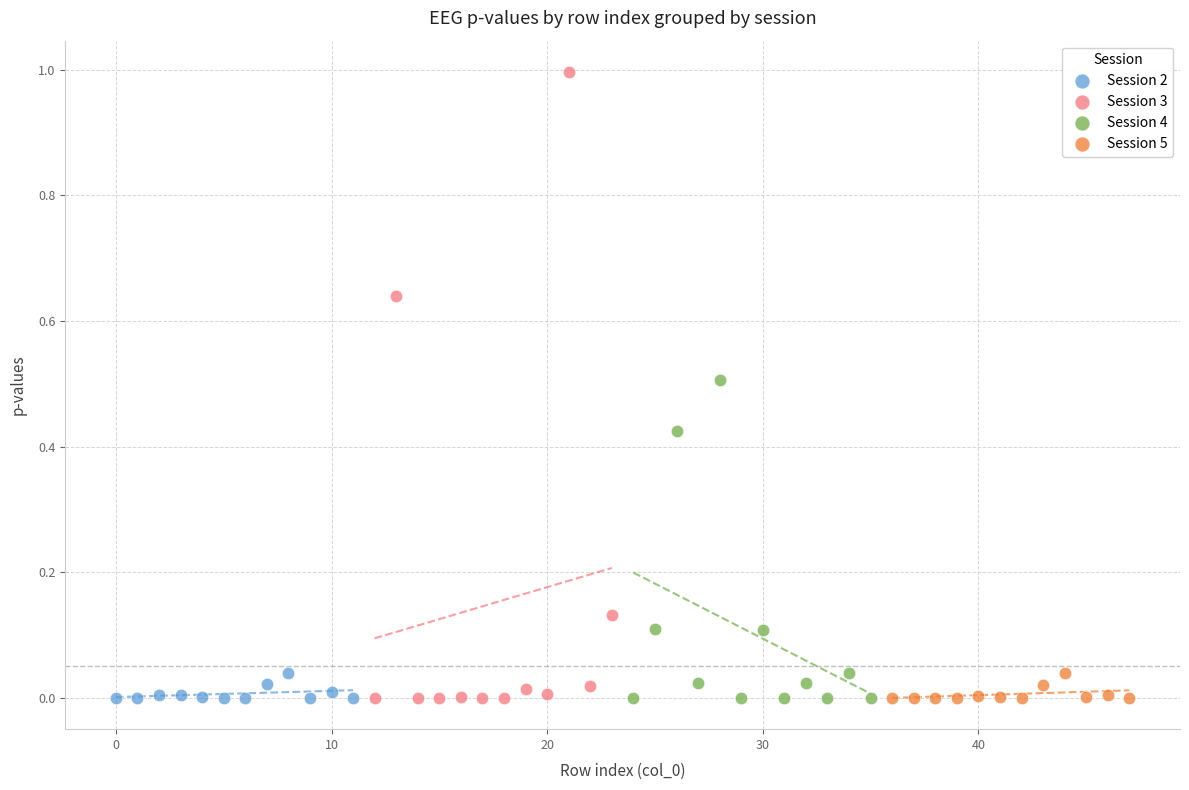

Which series contains the highest Y value?

Session 3